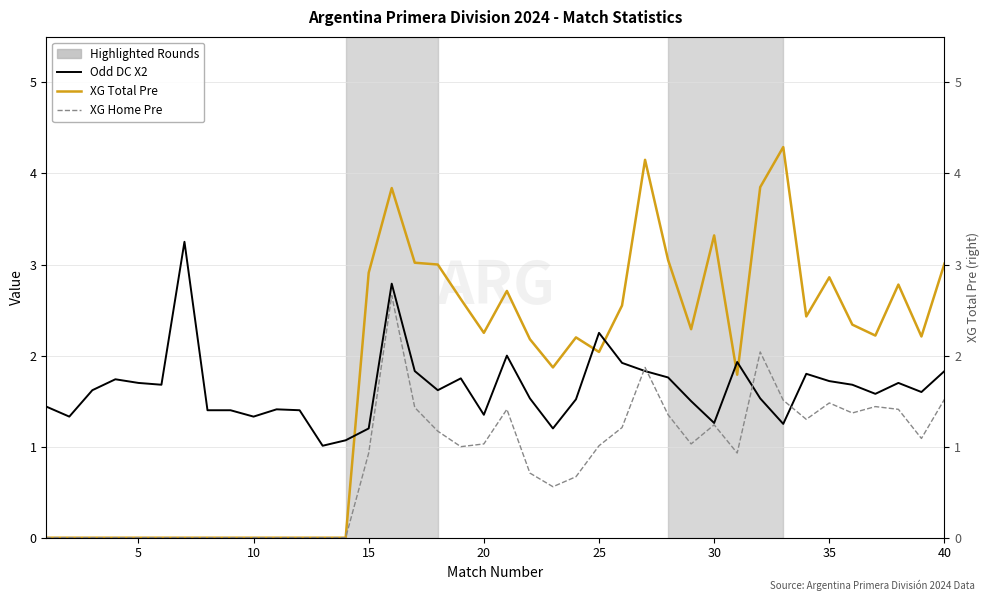

Is this an area chart (filled region under the line)?

No